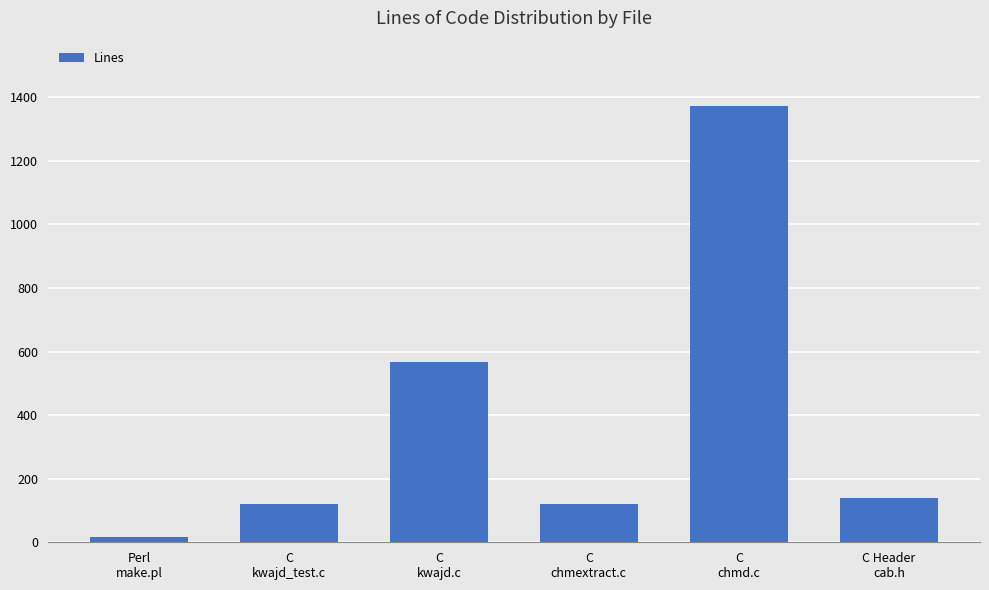

True or false: the data shows 566 at C
kwajd.c.

True